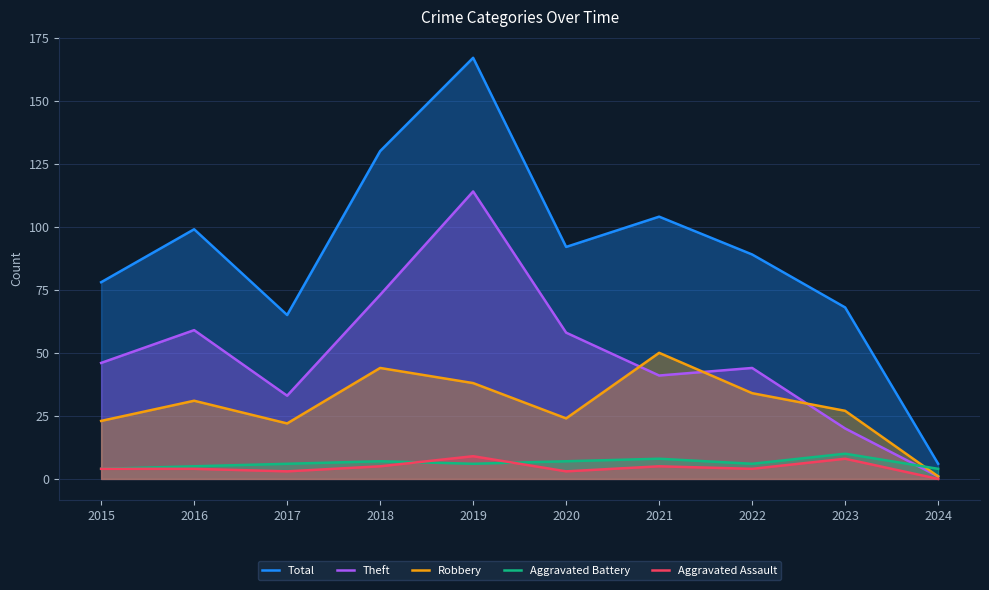

Where is Aggravated Assault nearest to the value 4?

2015